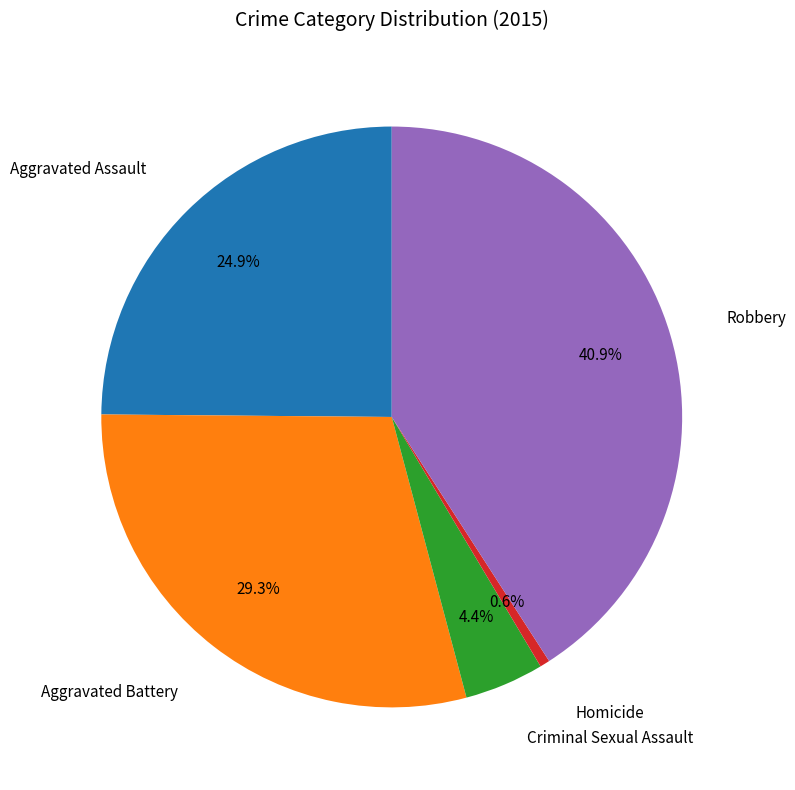

Does any single category account for the majority?

No